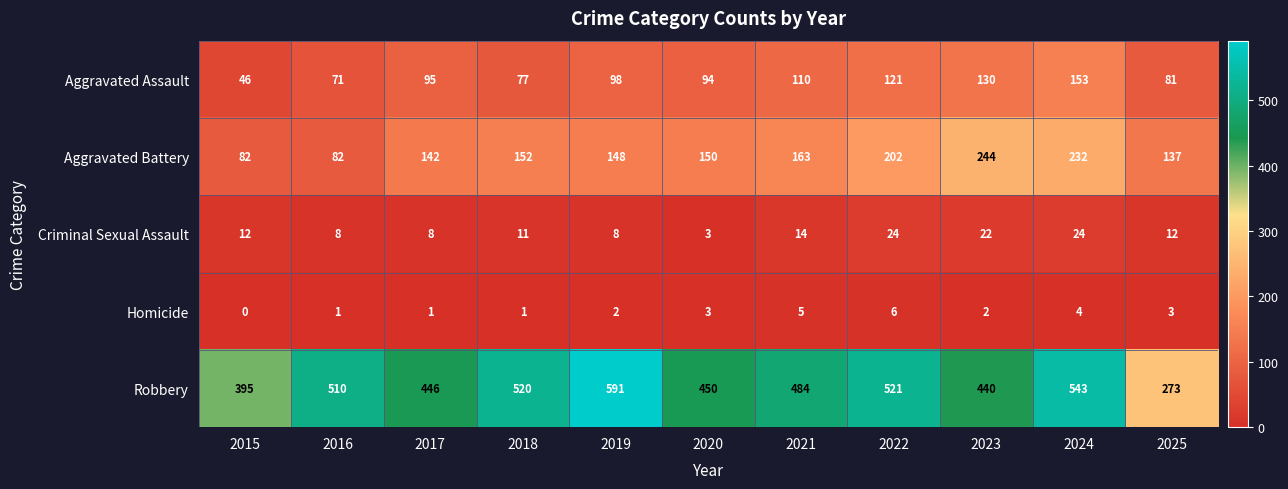

What is the spread (max minus min) of values at 2019?

589